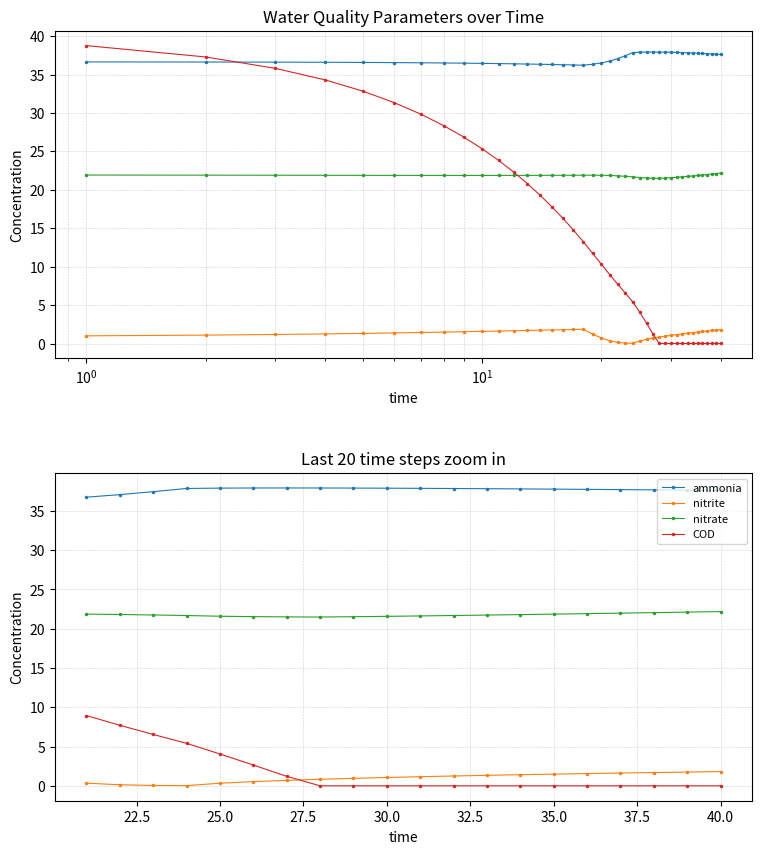

True or false: nitrite and nitrate cross at least once.

False